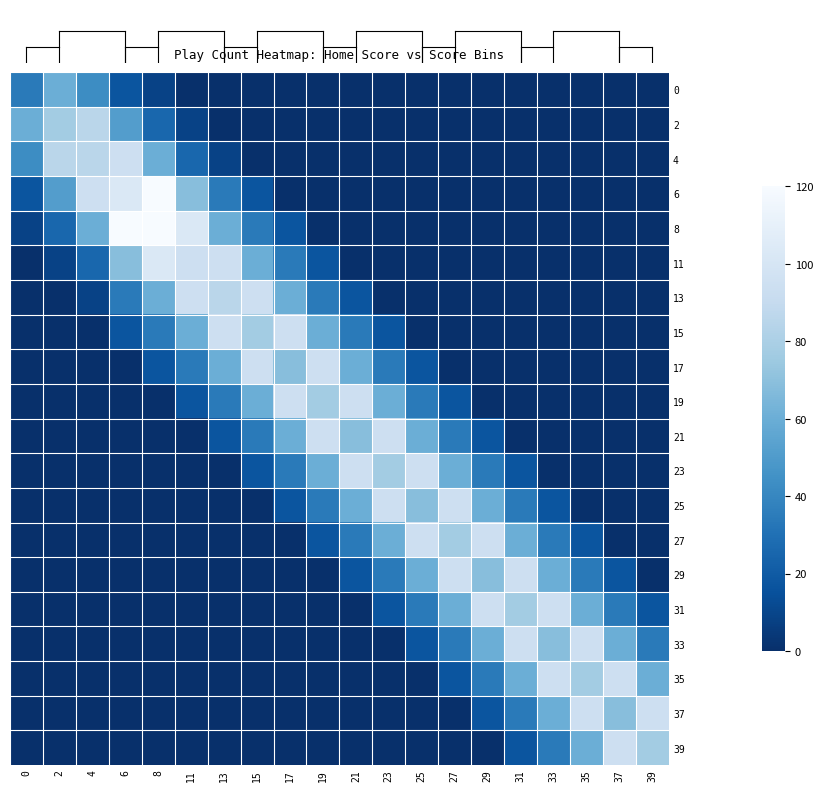

Reading left to right, list all the values displayed in this chart.

0: 0=34.3	2=60.0	4=42.9	6=17.1	8=8.6	11=0.0	13=0.0	15=0.0	17=0.0	19=0.0	21=0.0	23=0.0	25=0.0	27=0.0	29=0.0	31=0.0	33=0.0	35=0.0	37=0.0	39=0.0
2: 0=60.0	2=77.1	4=85.7	6=51.4	8=25.7	11=8.6	13=0.0	15=0.0	17=0.0	19=0.0	21=0.0	23=0.0	25=0.0	27=0.0	29=0.0	31=0.0	33=0.0	35=0.0	37=0.0	39=0.0
4: 0=42.9	2=85.7	4=85.7	6=94.3	8=60.0	11=25.7	13=8.6	15=0.0	17=0.0	19=0.0	21=0.0	23=0.0	25=0.0	27=0.0	29=0.0	31=0.0	33=0.0	35=0.0	37=0.0	39=0.0
6: 0=17.1	2=51.4	4=94.3	6=102.9	8=120.0	11=68.6	13=34.3	15=17.1	17=0.0	19=0.0	21=0.0	23=0.0	25=0.0	27=0.0	29=0.0	31=0.0	33=0.0	35=0.0	37=0.0	39=0.0
8: 0=8.6	2=25.7	4=60.0	6=120.0	8=120.0	11=102.9	13=60.0	15=34.3	17=17.1	19=0.0	21=0.0	23=0.0	25=0.0	27=0.0	29=0.0	31=0.0	33=0.0	35=0.0	37=0.0	39=0.0
11: 0=0.0	2=8.6	4=25.7	6=68.6	8=102.9	11=94.3	13=94.3	15=60.0	17=34.3	19=17.1	21=0.0	23=0.0	25=0.0	27=0.0	29=0.0	31=0.0	33=0.0	35=0.0	37=0.0	39=0.0
13: 0=0.0	2=0.0	4=8.6	6=34.3	8=60.0	11=94.3	13=85.7	15=94.3	17=60.0	19=34.3	21=17.1	23=0.0	25=0.0	27=0.0	29=0.0	31=0.0	33=0.0	35=0.0	37=0.0	39=0.0
15: 0=0.0	2=0.0	4=0.0	6=17.1	8=34.3	11=60.0	13=94.3	15=77.1	17=94.3	19=60.0	21=34.3	23=17.1	25=0.0	27=0.0	29=0.0	31=0.0	33=0.0	35=0.0	37=0.0	39=0.0
17: 0=0.0	2=0.0	4=0.0	6=0.0	8=17.1	11=34.3	13=60.0	15=94.3	17=68.6	19=94.3	21=60.0	23=34.3	25=17.1	27=0.0	29=0.0	31=0.0	33=0.0	35=0.0	37=0.0	39=0.0
19: 0=0.0	2=0.0	4=0.0	6=0.0	8=0.0	11=17.1	13=34.3	15=60.0	17=94.3	19=77.1	21=94.3	23=60.0	25=34.3	27=17.1	29=0.0	31=0.0	33=0.0	35=0.0	37=0.0	39=0.0
21: 0=0.0	2=0.0	4=0.0	6=0.0	8=0.0	11=0.0	13=17.1	15=34.3	17=60.0	19=94.3	21=68.6	23=94.3	25=60.0	27=34.3	29=17.1	31=0.0	33=0.0	35=0.0	37=0.0	39=0.0
23: 0=0.0	2=0.0	4=0.0	6=0.0	8=0.0	11=0.0	13=0.0	15=17.1	17=34.3	19=60.0	21=94.3	23=77.1	25=94.3	27=60.0	29=34.3	31=17.1	33=0.0	35=0.0	37=0.0	39=0.0
25: 0=0.0	2=0.0	4=0.0	6=0.0	8=0.0	11=0.0	13=0.0	15=0.0	17=17.1	19=34.3	21=60.0	23=94.3	25=68.6	27=94.3	29=60.0	31=34.3	33=17.1	35=0.0	37=0.0	39=0.0
27: 0=0.0	2=0.0	4=0.0	6=0.0	8=0.0	11=0.0	13=0.0	15=0.0	17=0.0	19=17.1	21=34.3	23=60.0	25=94.3	27=77.1	29=94.3	31=60.0	33=34.3	35=17.1	37=0.0	39=0.0
29: 0=0.0	2=0.0	4=0.0	6=0.0	8=0.0	11=0.0	13=0.0	15=0.0	17=0.0	19=0.0	21=17.1	23=34.3	25=60.0	27=94.3	29=68.6	31=94.3	33=60.0	35=34.3	37=17.1	39=0.0
31: 0=0.0	2=0.0	4=0.0	6=0.0	8=0.0	11=0.0	13=0.0	15=0.0	17=0.0	19=0.0	21=0.0	23=17.1	25=34.3	27=60.0	29=94.3	31=77.1	33=94.3	35=60.0	37=34.3	39=17.1
33: 0=0.0	2=0.0	4=0.0	6=0.0	8=0.0	11=0.0	13=0.0	15=0.0	17=0.0	19=0.0	21=0.0	23=0.0	25=17.1	27=34.3	29=60.0	31=94.3	33=68.6	35=94.3	37=60.0	39=34.3
35: 0=0.0	2=0.0	4=0.0	6=0.0	8=0.0	11=0.0	13=0.0	15=0.0	17=0.0	19=0.0	21=0.0	23=0.0	25=0.0	27=17.1	29=34.3	31=60.0	33=94.3	35=77.1	37=94.3	39=60.0
37: 0=0.0	2=0.0	4=0.0	6=0.0	8=0.0	11=0.0	13=0.0	15=0.0	17=0.0	19=0.0	21=0.0	23=0.0	25=0.0	27=0.0	29=17.1	31=34.3	33=60.0	35=94.3	37=68.6	39=94.3
39: 0=0.0	2=0.0	4=0.0	6=0.0	8=0.0	11=0.0	13=0.0	15=0.0	17=0.0	19=0.0	21=0.0	23=0.0	25=0.0	27=0.0	29=0.0	31=17.1	33=34.3	35=60.0	37=94.3	39=77.1